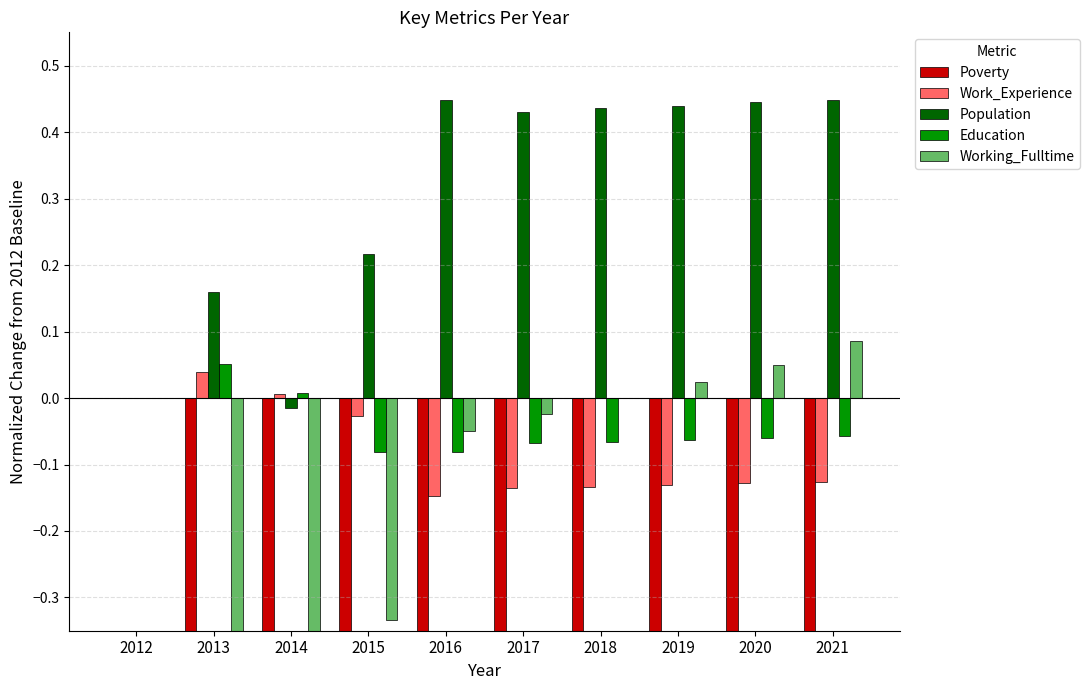

What is the difference between the highest and lowest values at 2017?

1.0